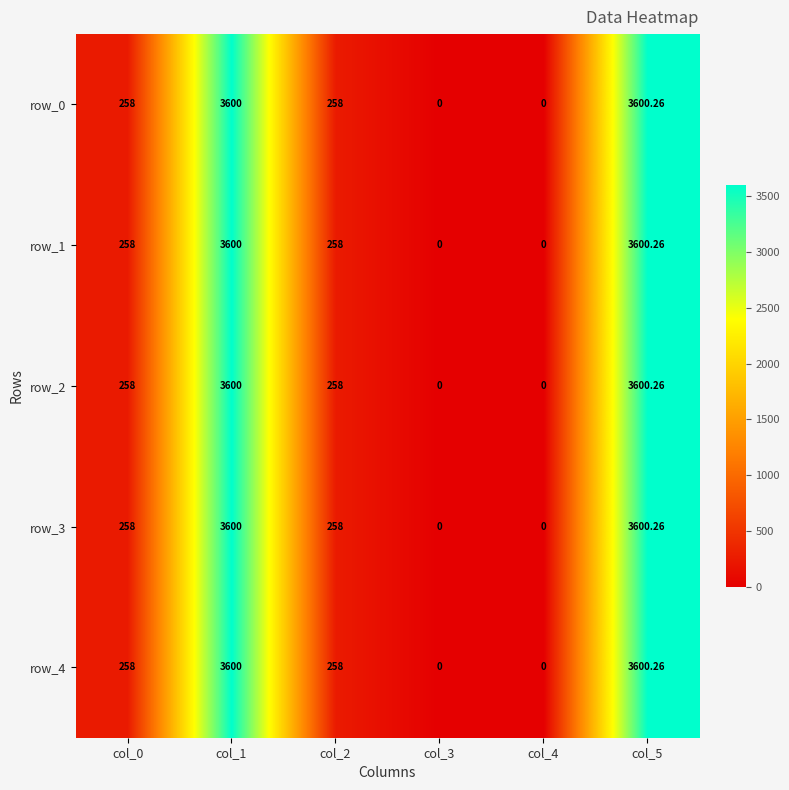

Rank the series by their maximum value, from lowest to highest.

row_0, row_1, row_2, row_3, row_4